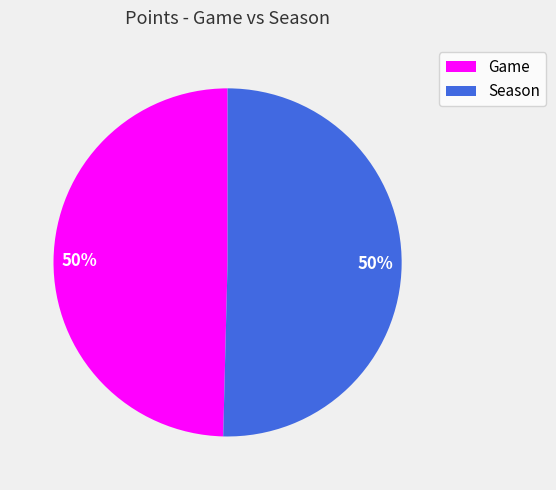

Count the number of slices in the pie.

2